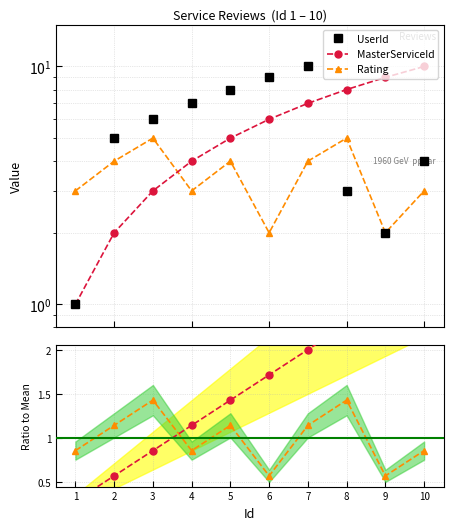

What is the value of the MasterServiceId point at the 5th from the left?

1.4